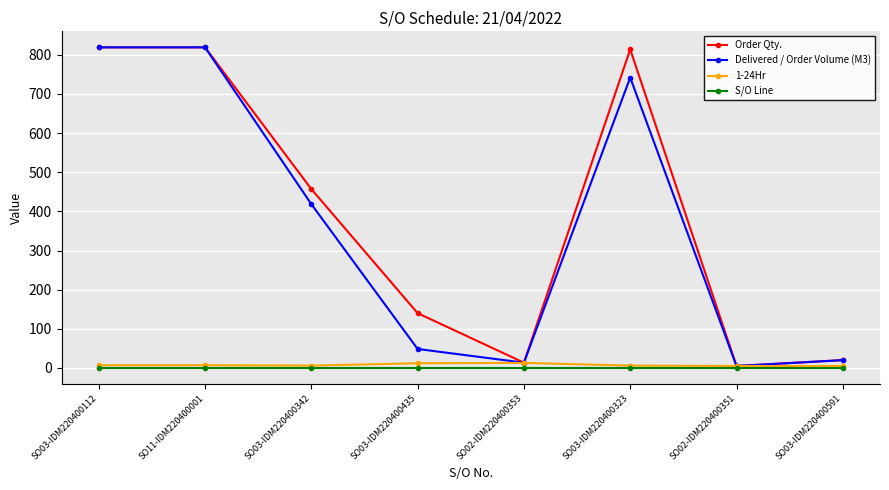

Is it true that 1-24Hr equals 5.0 at SO02-IDM220400351?

True